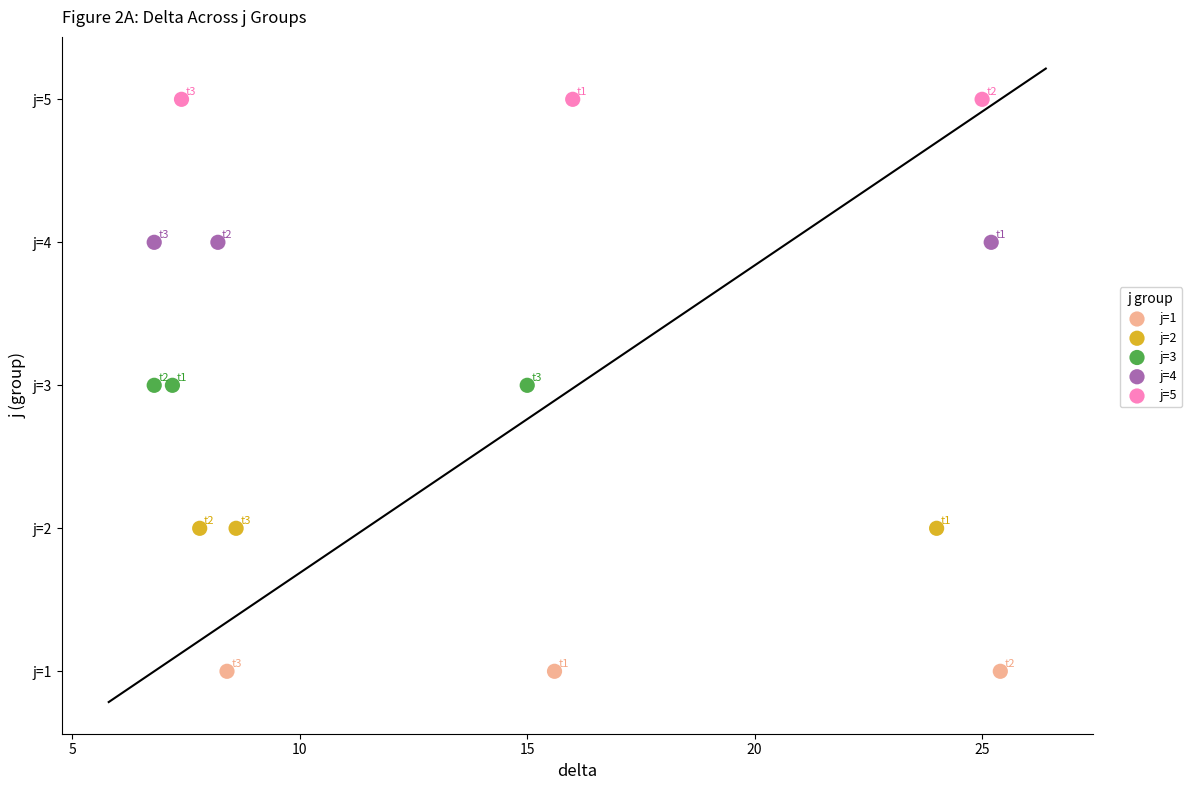

What are all the series names shown in the legend?

j=1, j=2, j=3, j=4, j=5